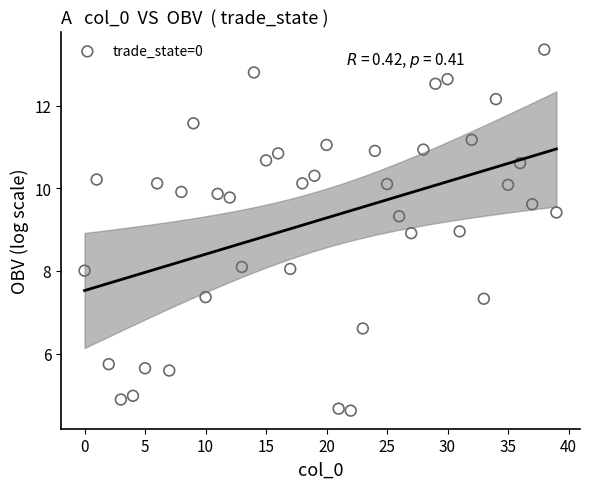

What is the range of Y values (max minus min)?

8.7